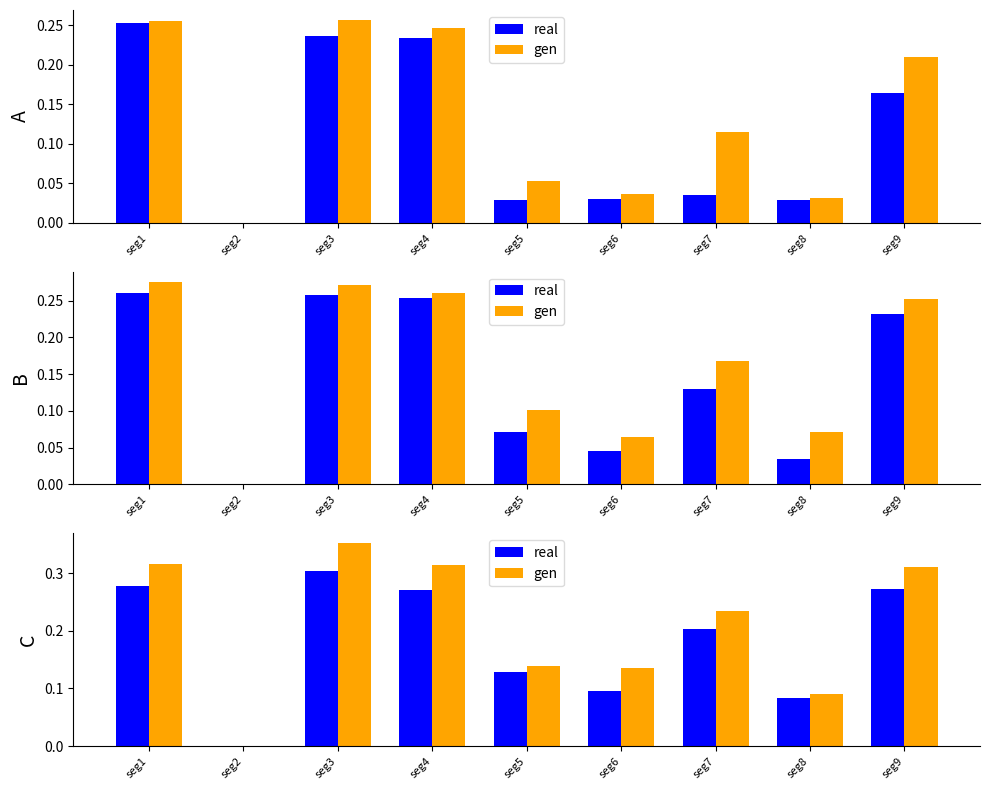

Rank the series by their average value, from lowest to highest.

real, gen